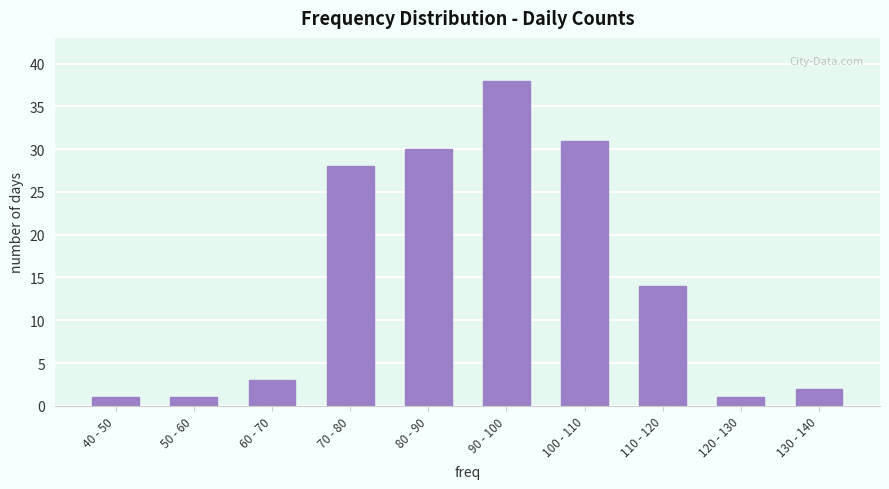

Reading left to right, transcribe all the data shown in this chart.

1	1	3	28	30	38	31	14	1	2